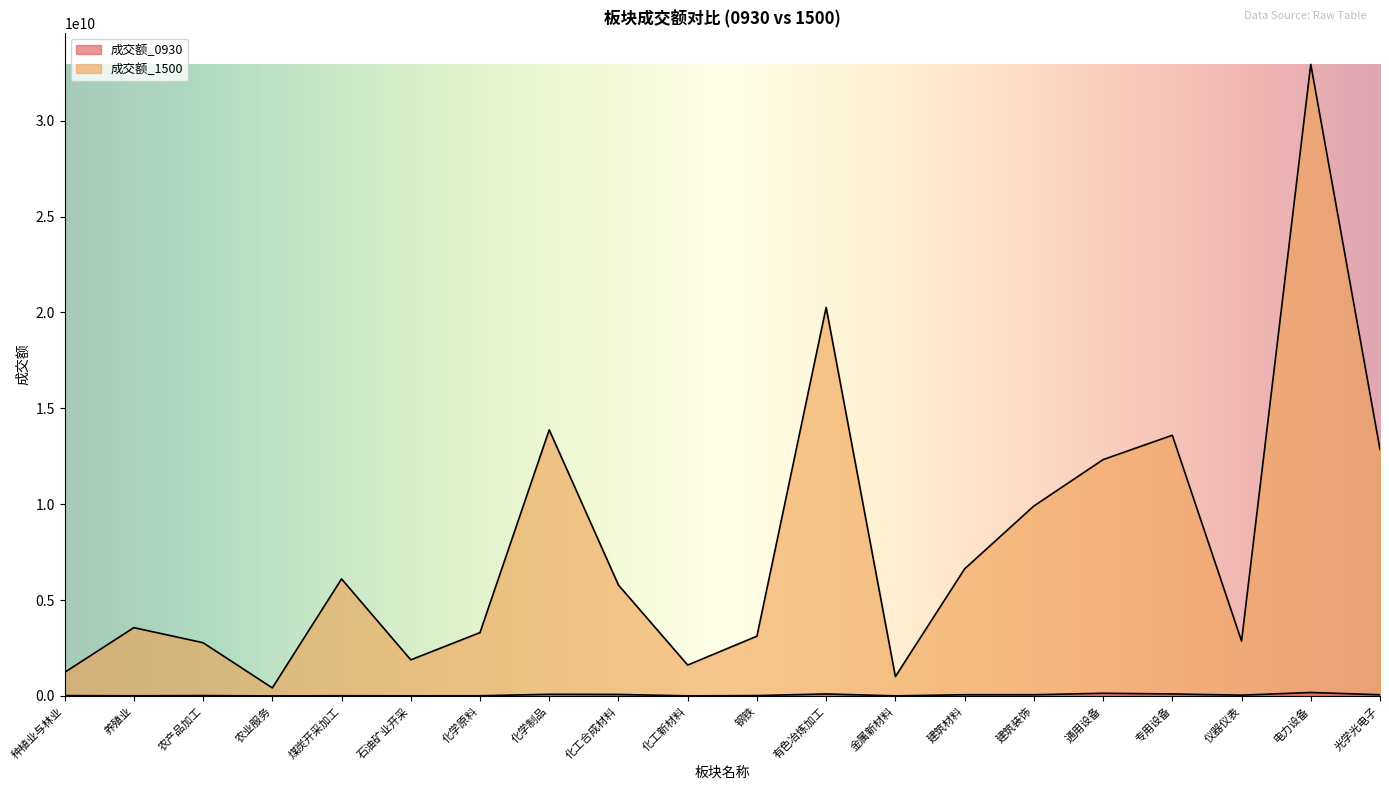

How many lines are shown in the chart?

2